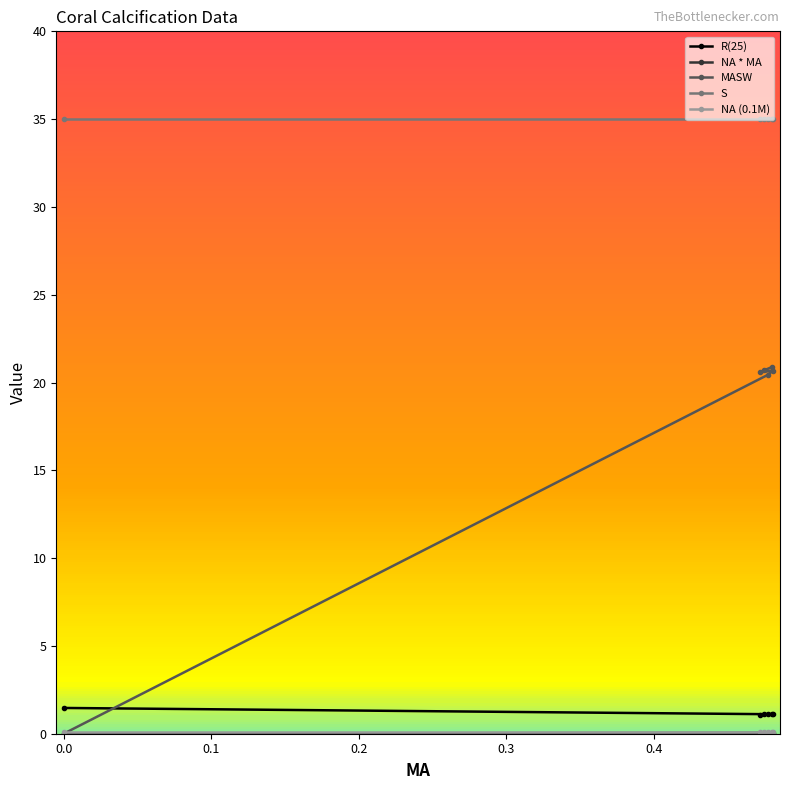

What is the highest value of the S series?

35.0